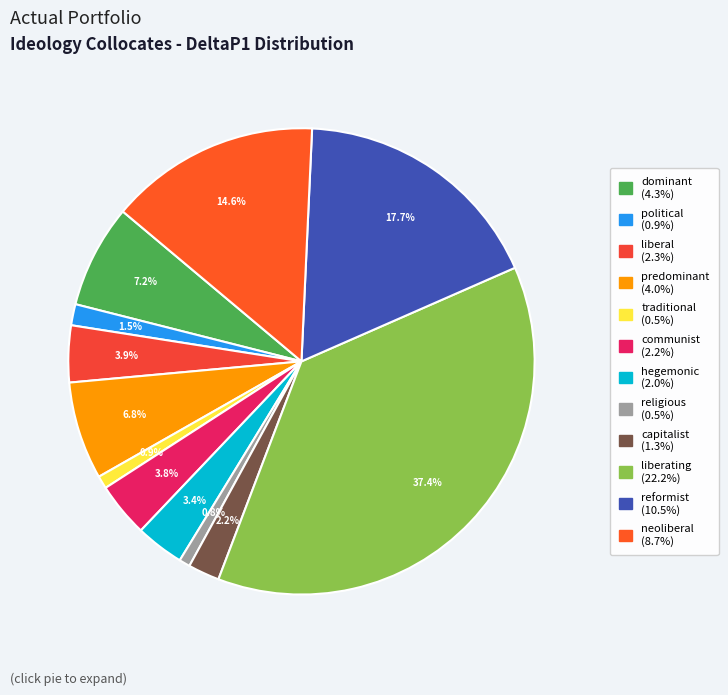

To the nearest percent, what portion does religious represent?

1%